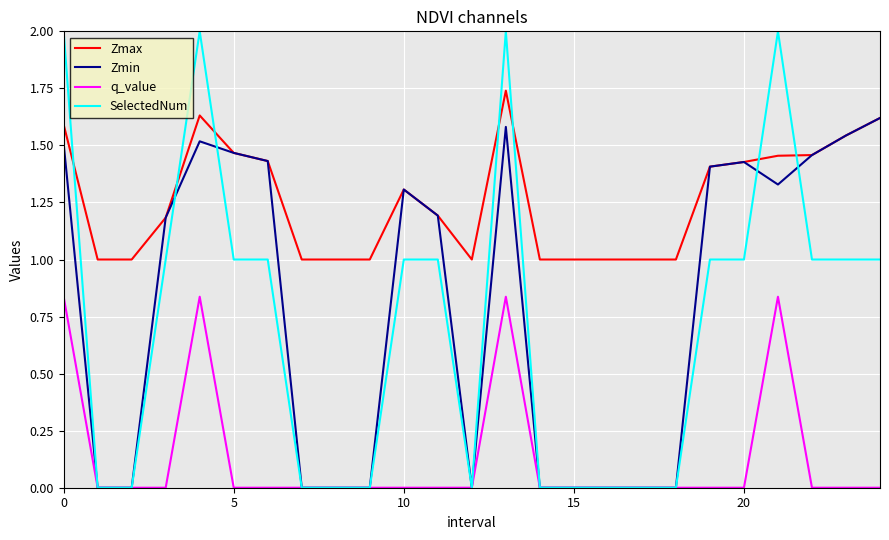

True or false: Zmax and q_value cross at least once.

False